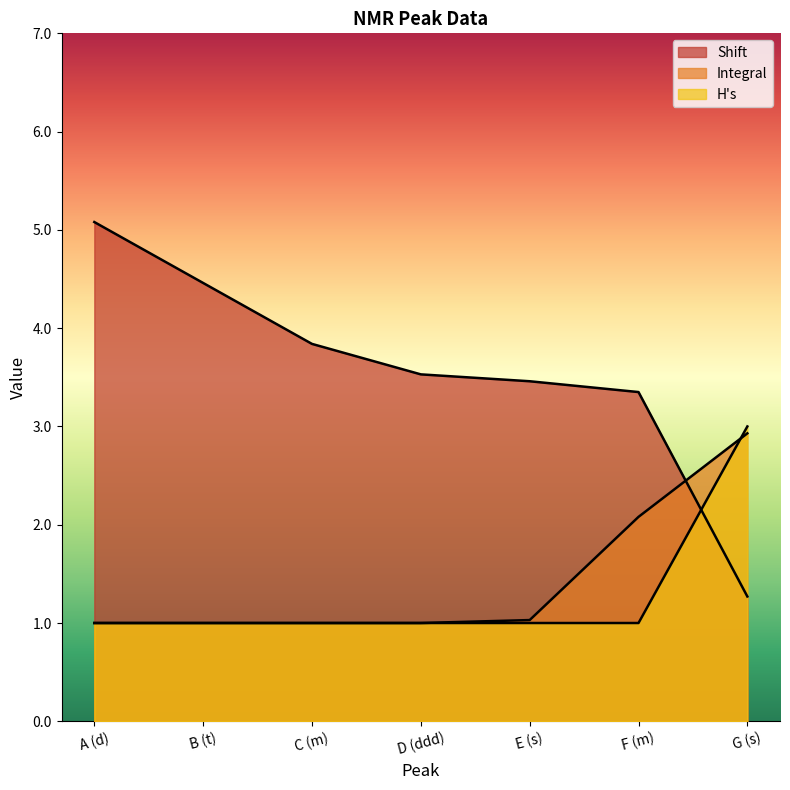

What is the greatest value displayed?

5.1